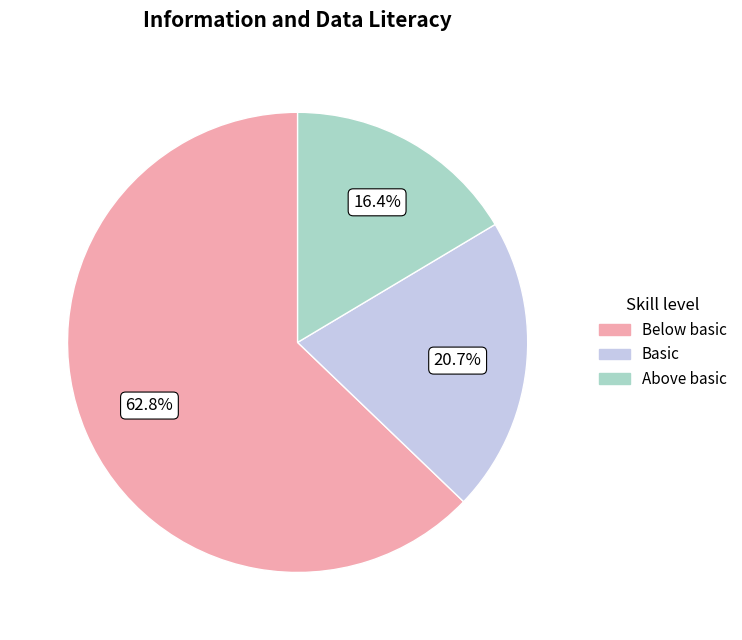

Count the number of slices in the pie.

3